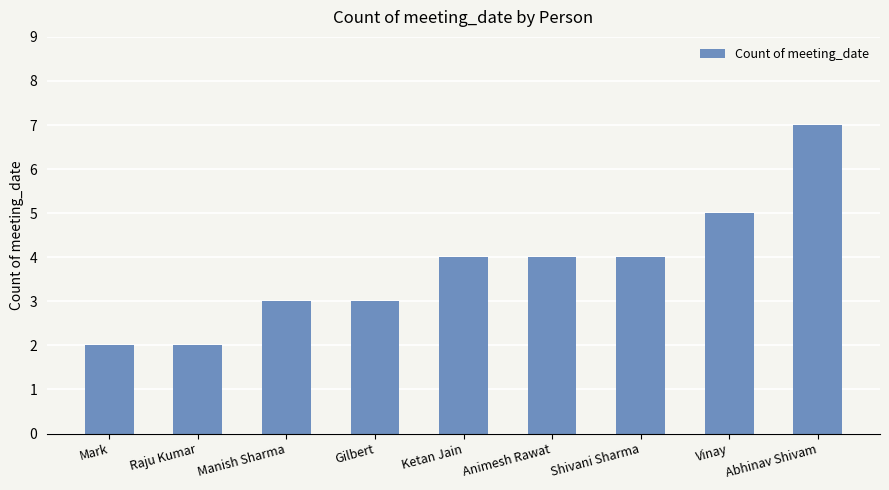

At which category does the chart reach its peak across all series?

Abhinav Shivam